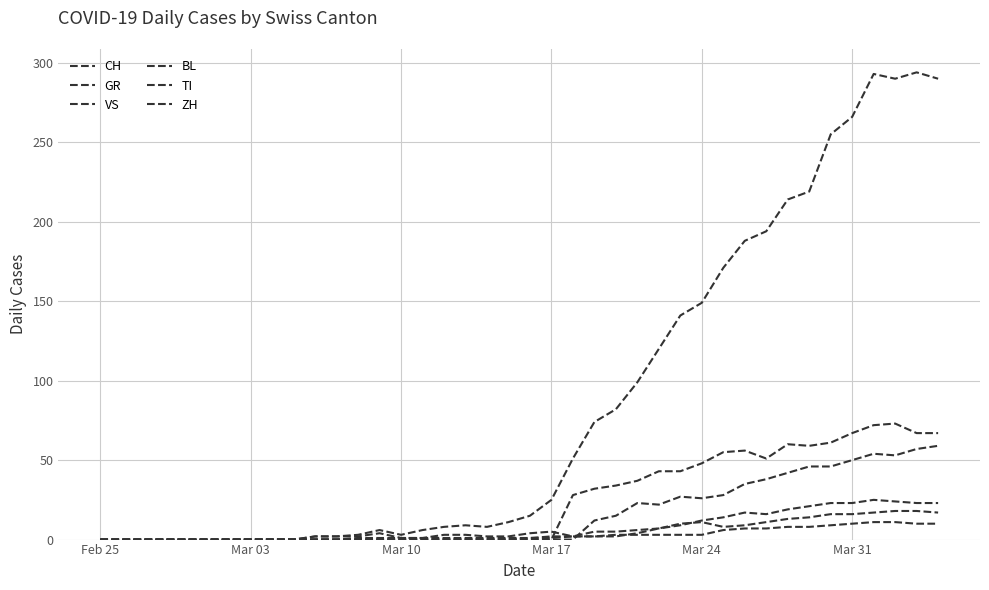

Does the chart display data point markers on the line(s)?

No